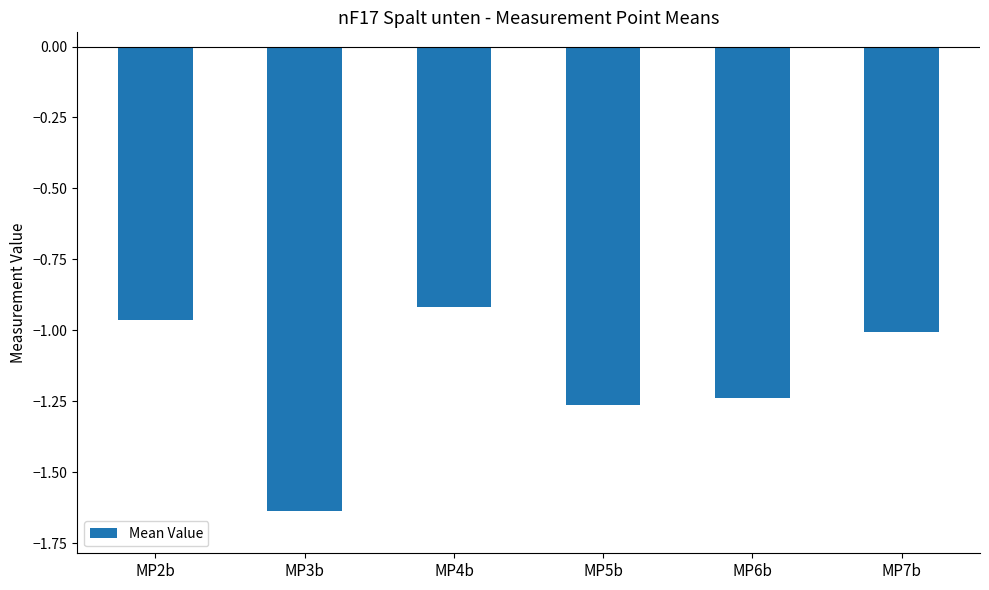

List the labels in order of value, largest first.

MP4b, MP2b, MP7b, MP6b, MP5b, MP3b